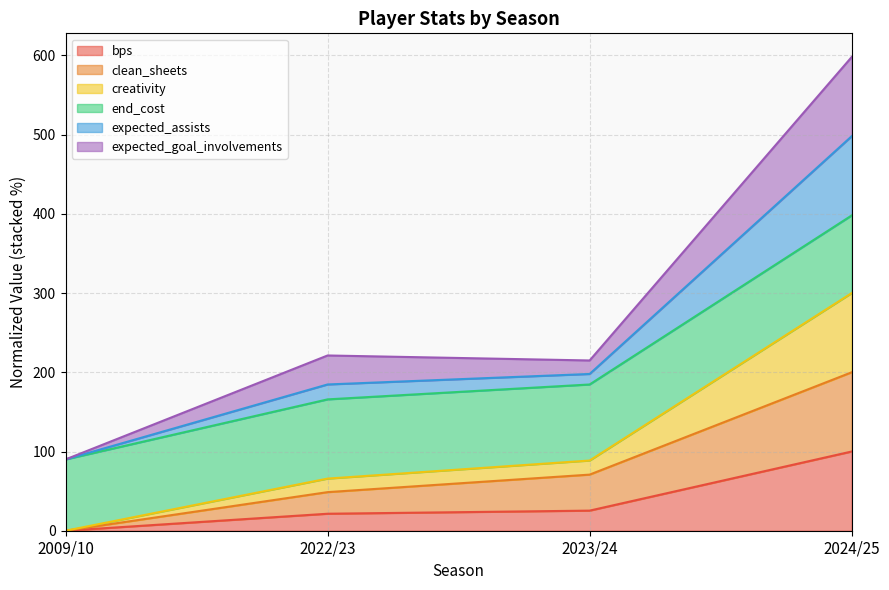

What are all the series names shown in the legend?

bps, clean_sheets, creativity, end_cost, expected_assists, expected_goal_involvements